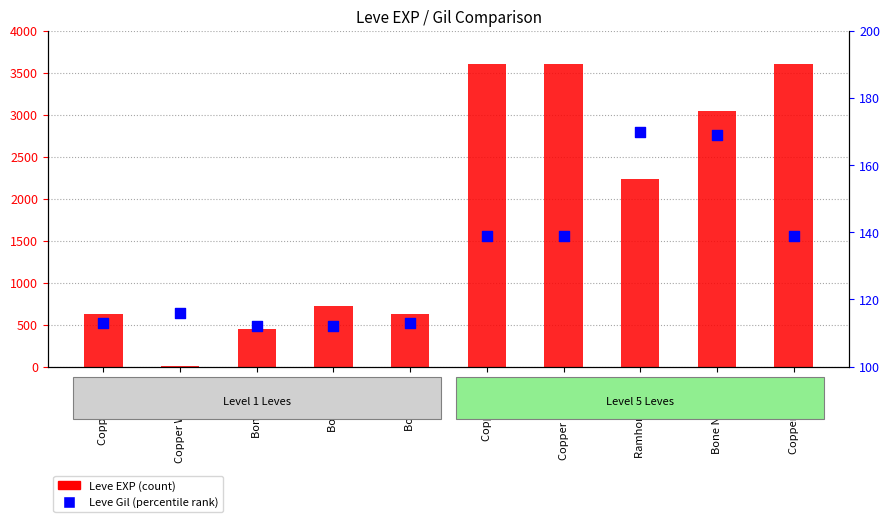

What is the total value across all series at Copper Needle?

3739